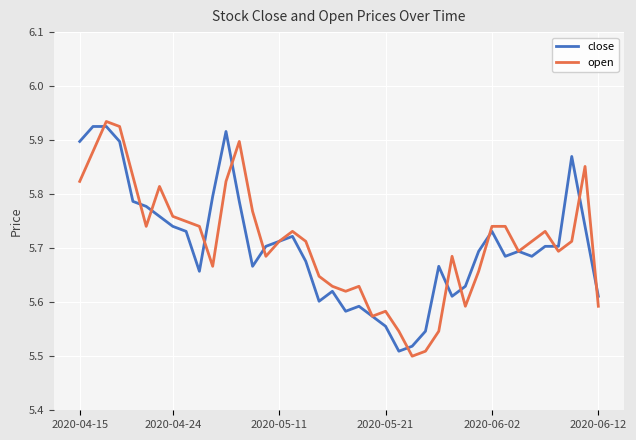

Count the open values in the range 5 to 6.

40